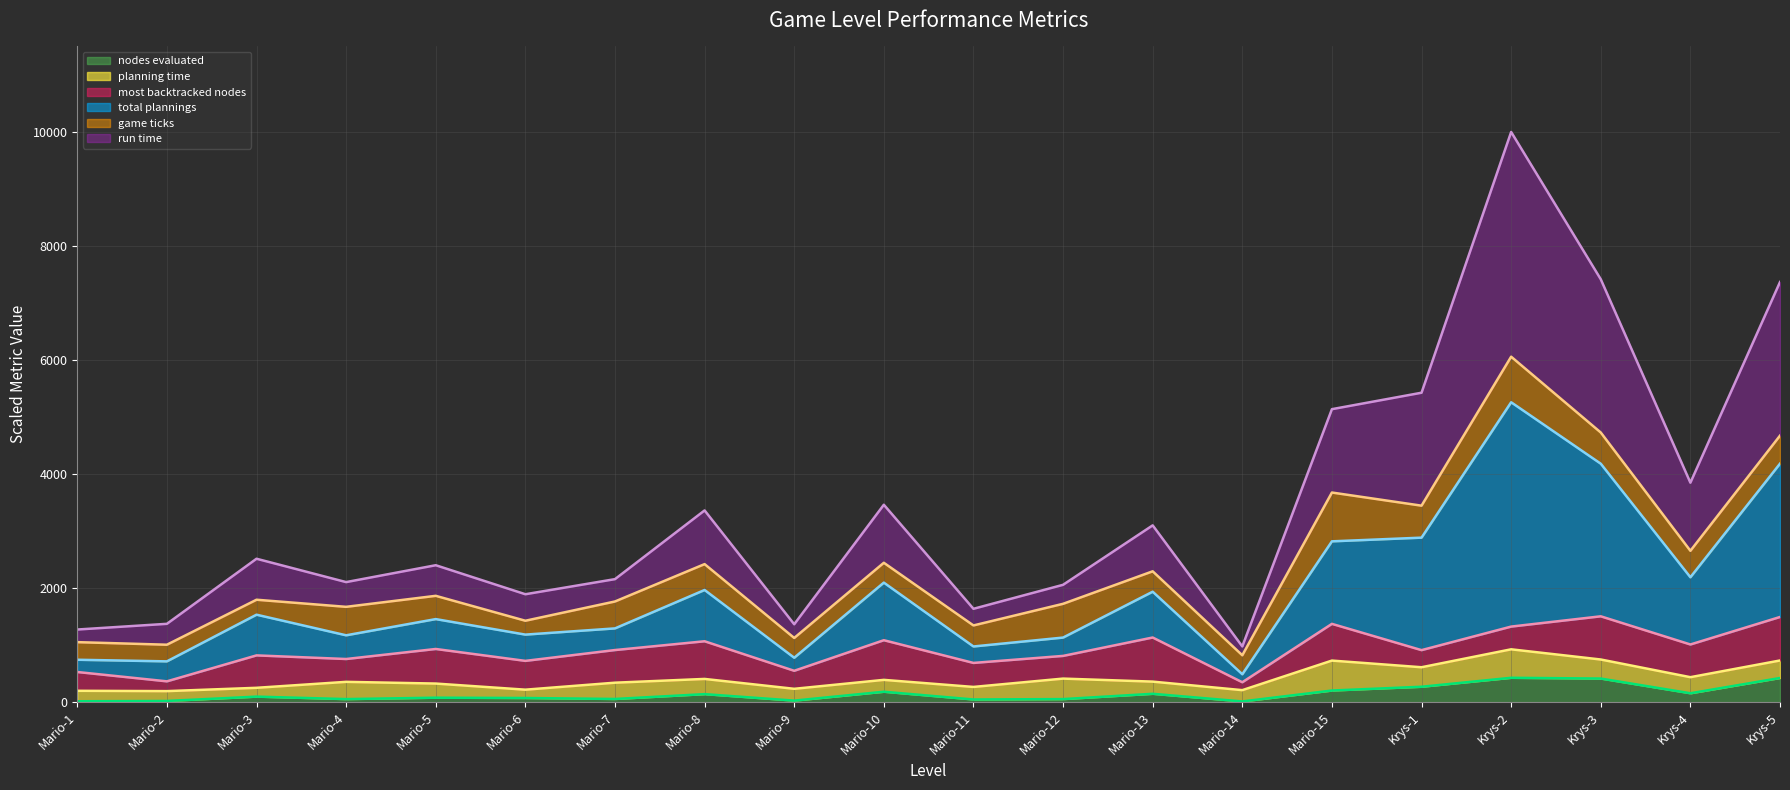

How many interior local valleys does the nodes evaluated series have?

6